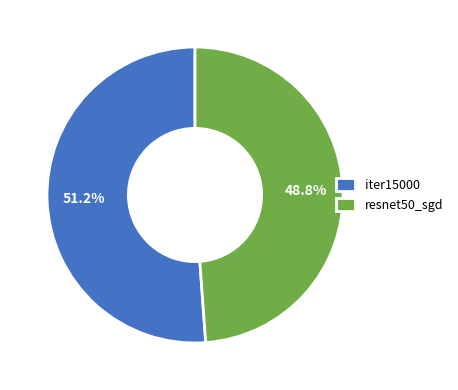

What is the largest slice in the pie chart?

iter15000